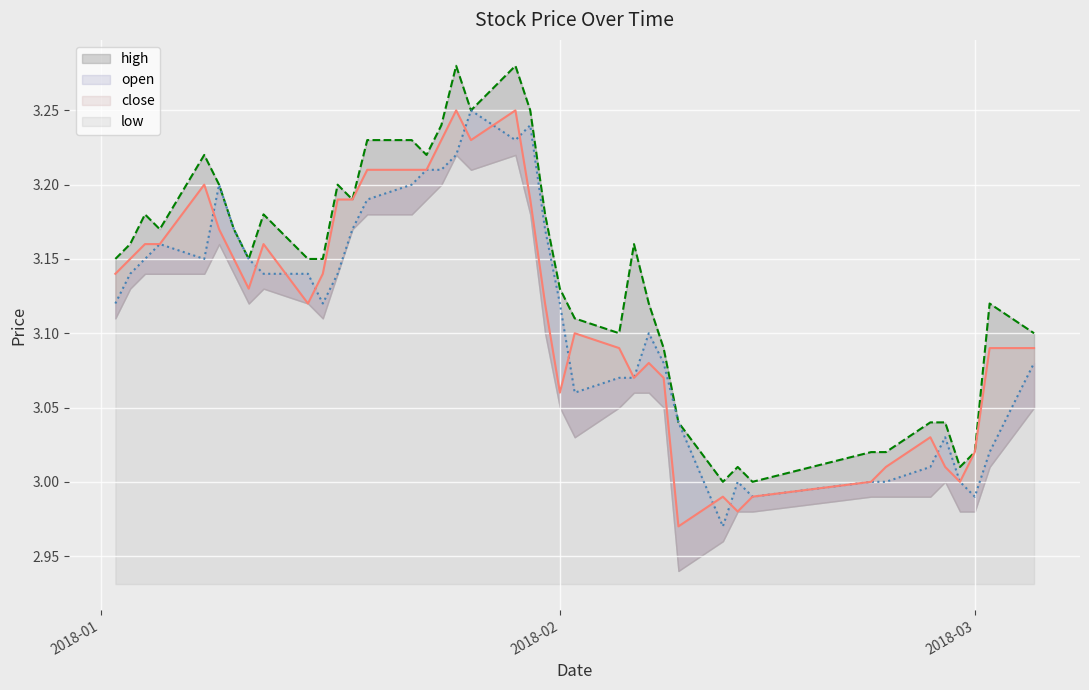

True or false: high and open cross at least once.

False